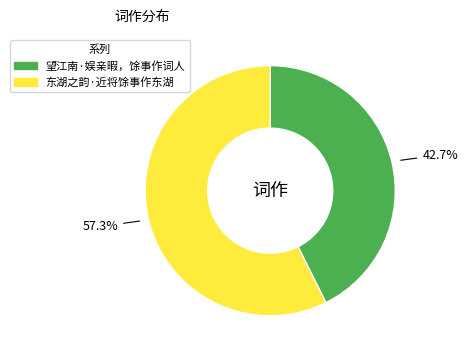

To the nearest percent, what is the average slice percentage?

50%